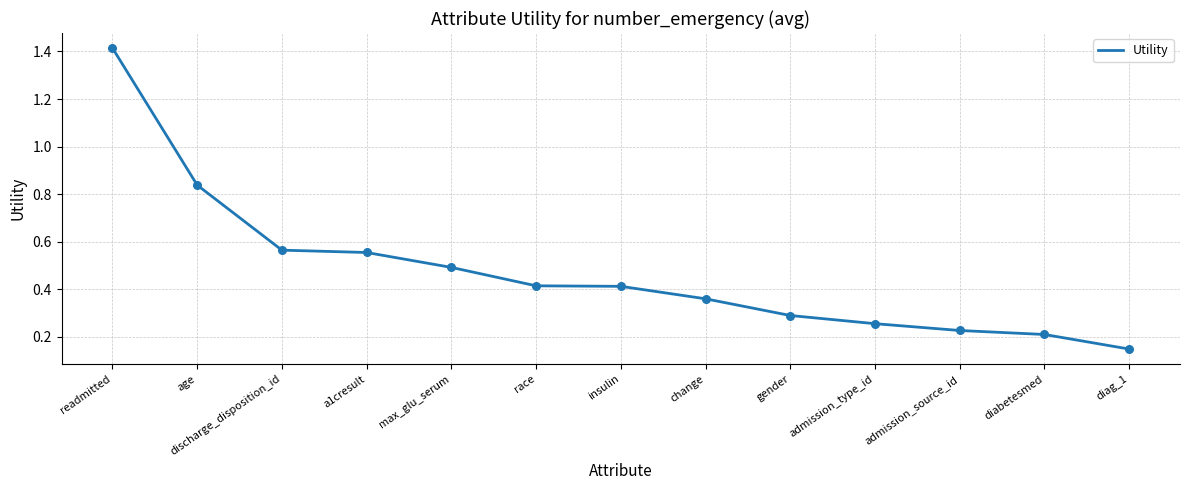

Which has a higher value, max_glu_serum or diabetesmed?

max_glu_serum